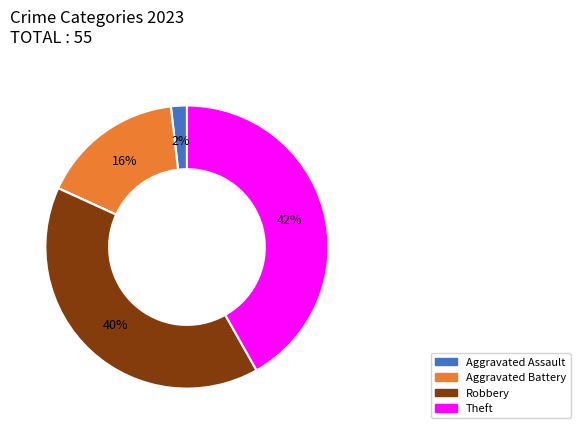

To the nearest percent, what is the difference between the largest and smallest slice percentages?

42%